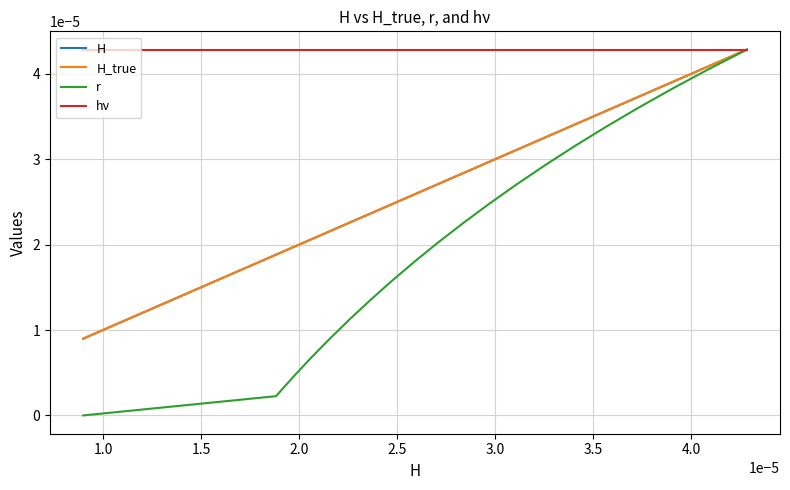

True or false: r and hν intersect in this chart.

False